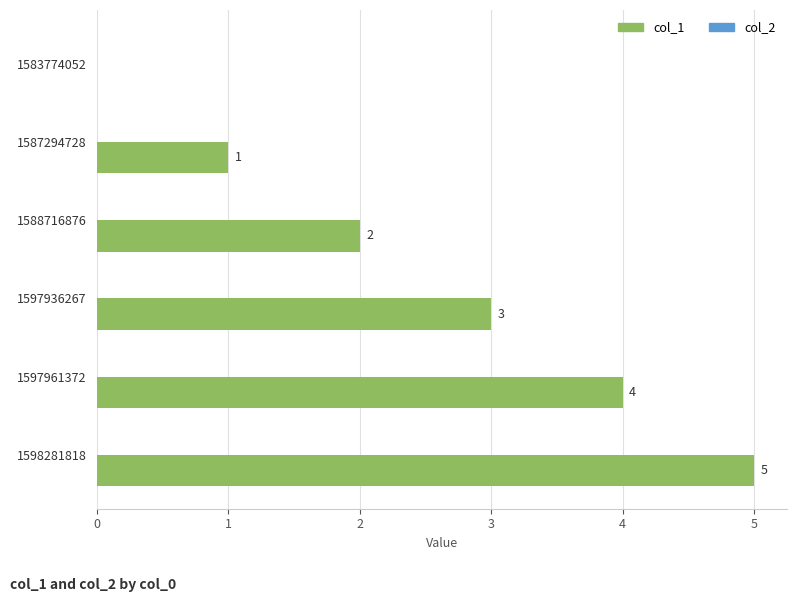

What is the change in value from 1587294728 to 1588716876?

+1